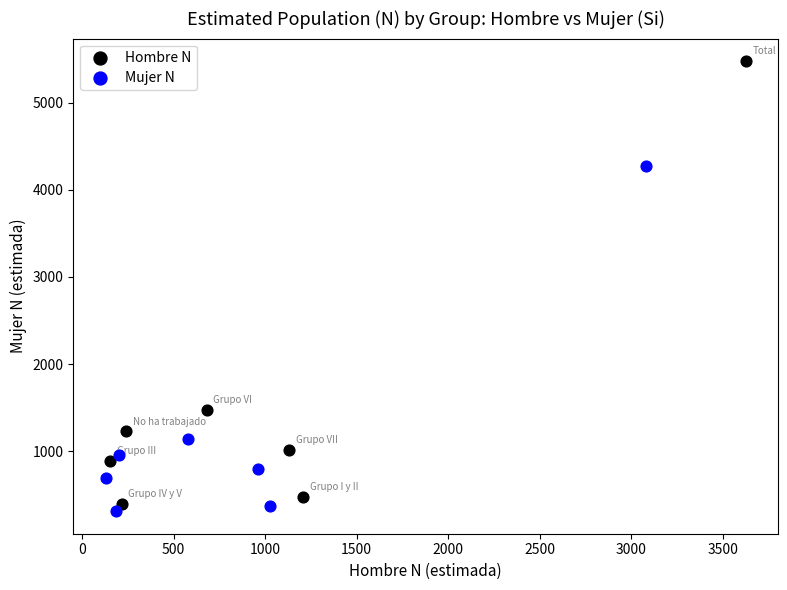

Which series has the widest spread of Y values?

Hombre N